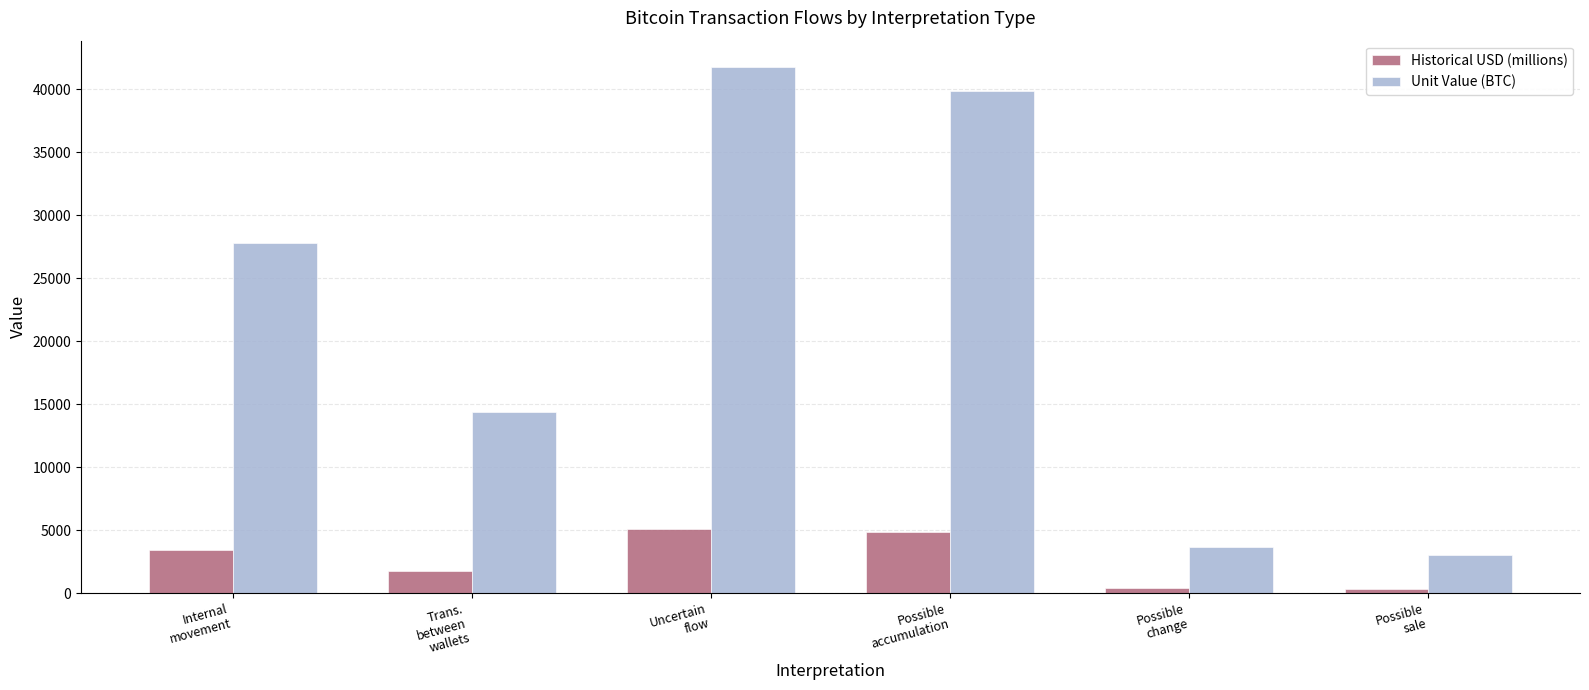

What is the total value across all series at Possible
accumulation?

44678.8